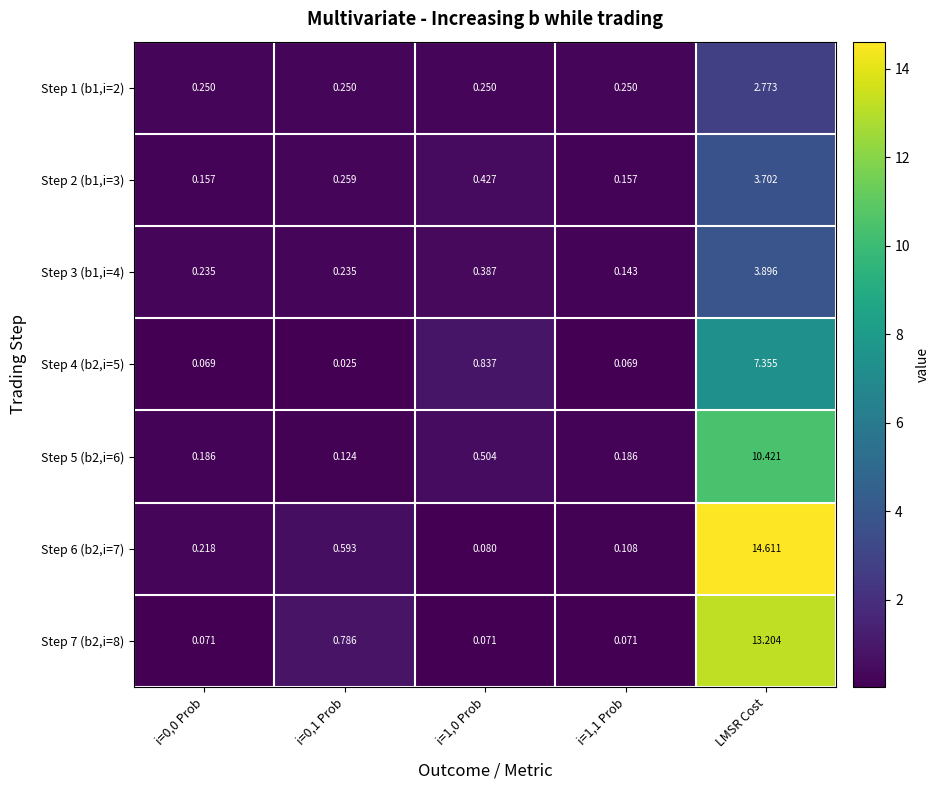

At which category is the sum across all series the highest?

LMSR Cost